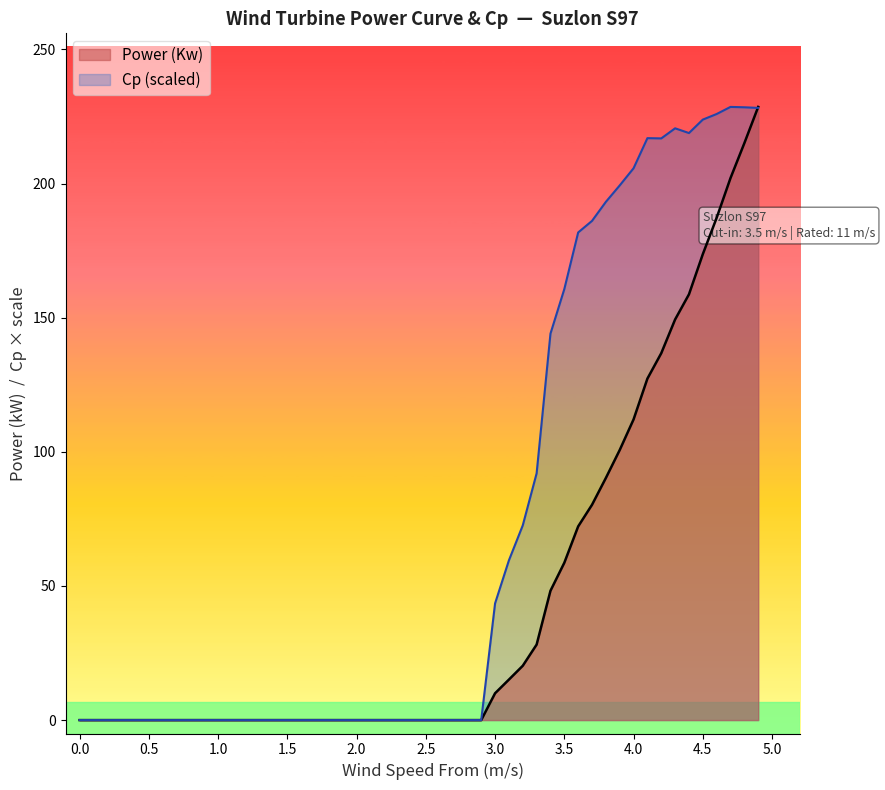

What is the highest value of the Power (Kw) series?

228.6